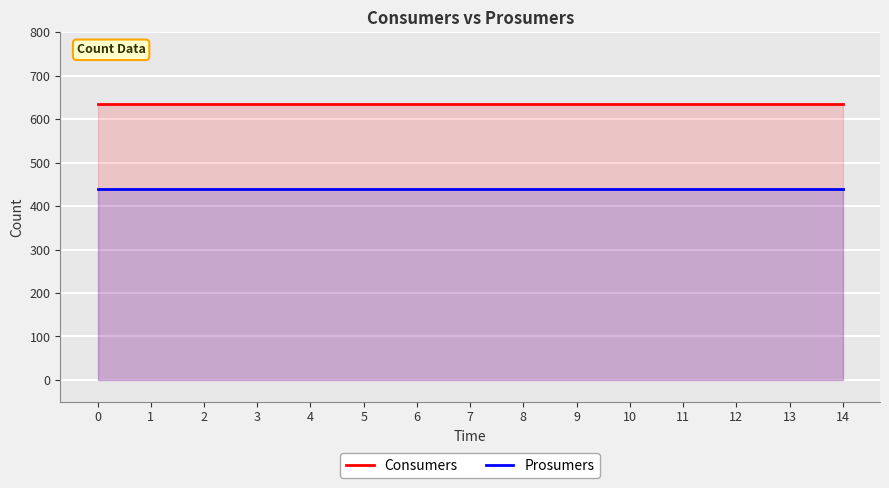

How many series are shown in this chart?

2